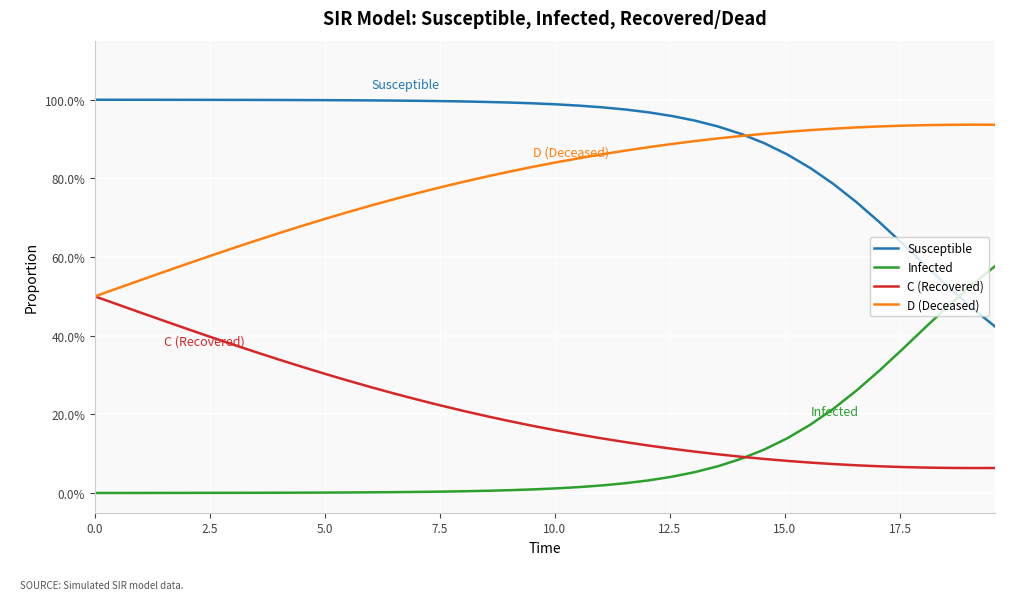

Is this an area chart (filled region under the line)?

No